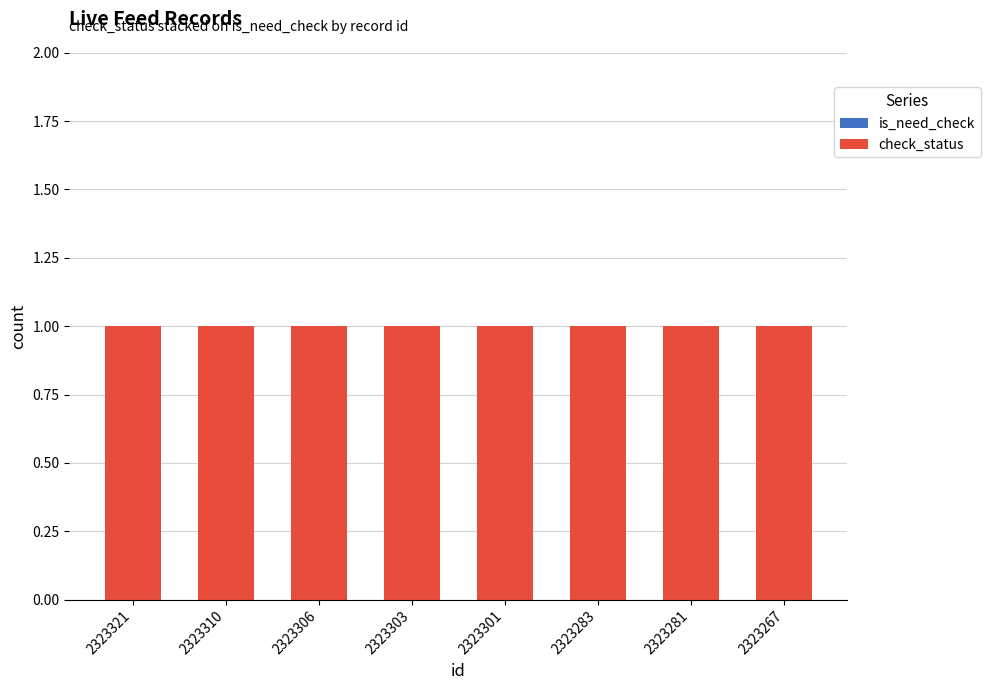

Which series has the largest range (max minus min)?

is_need_check